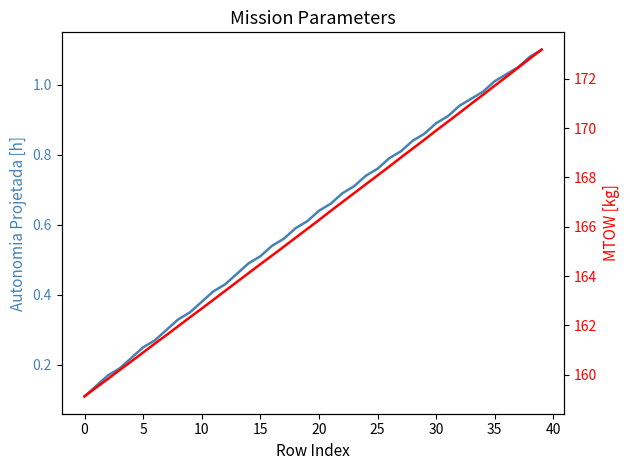

What is the maximum value for Autonomia Projetada [h]?

1.1